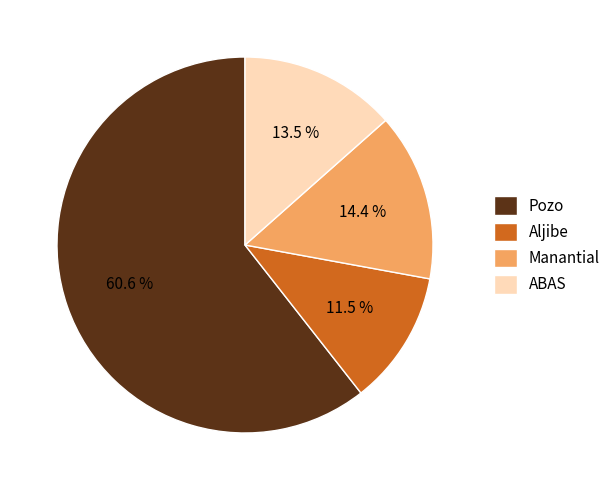

True or false: Pozo accounts for 61% of the total.

True